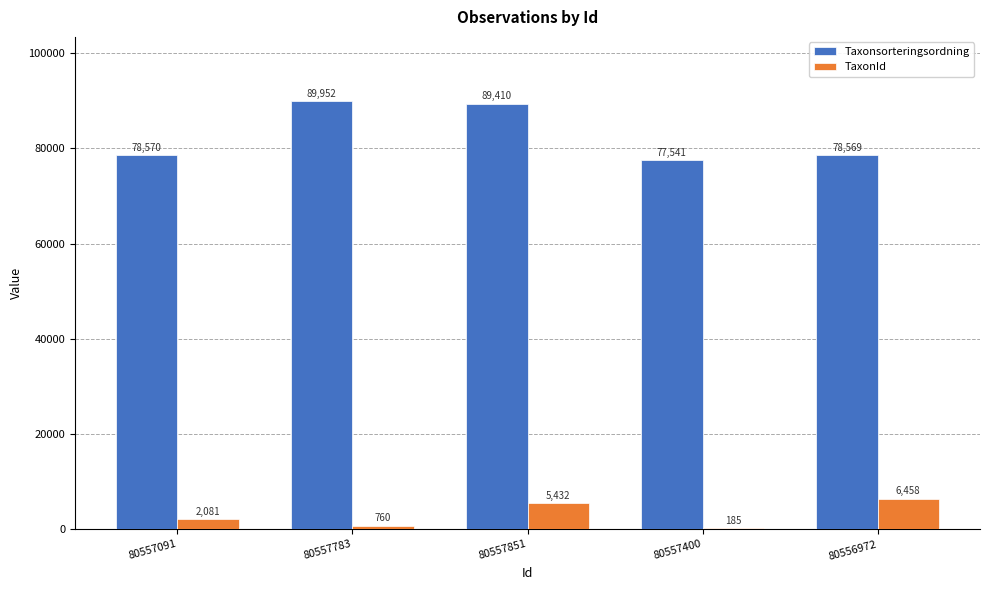

Reading left to right, extract all data points from this chart.

Taxonsorteringsordning: 78570	89952	89410	77541	78569
TaxonId: 2081	760	5432	185	6458